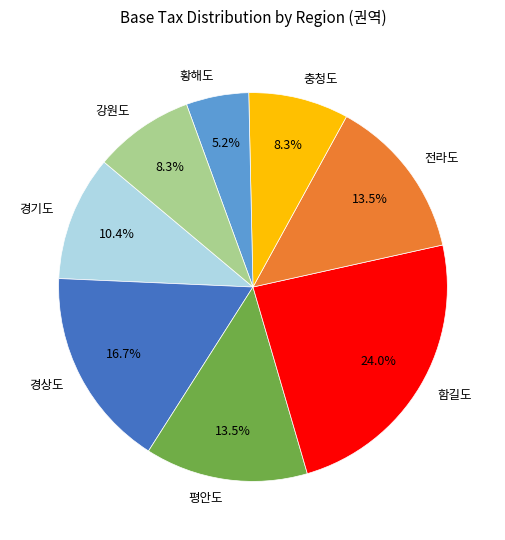

Is there a majority slice in this chart?

No